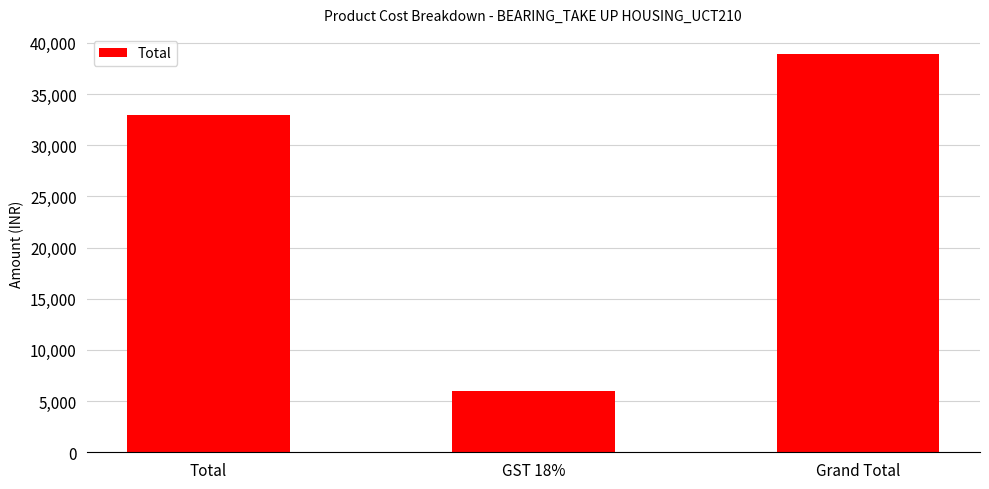

What is the ratio of the value at Grand Total to the value at GST 18%?

6.6